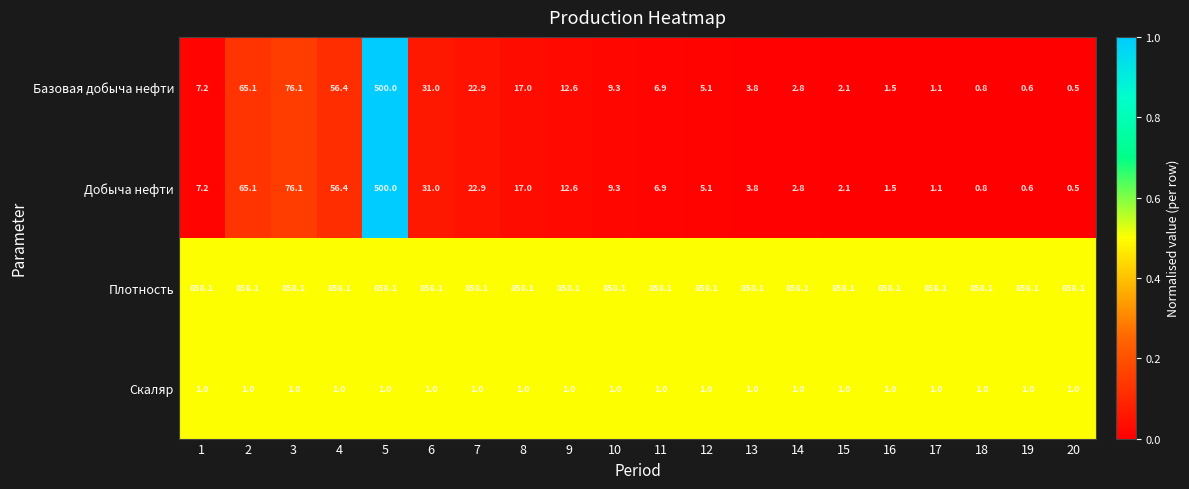

Count the number of data series in this chart.

4